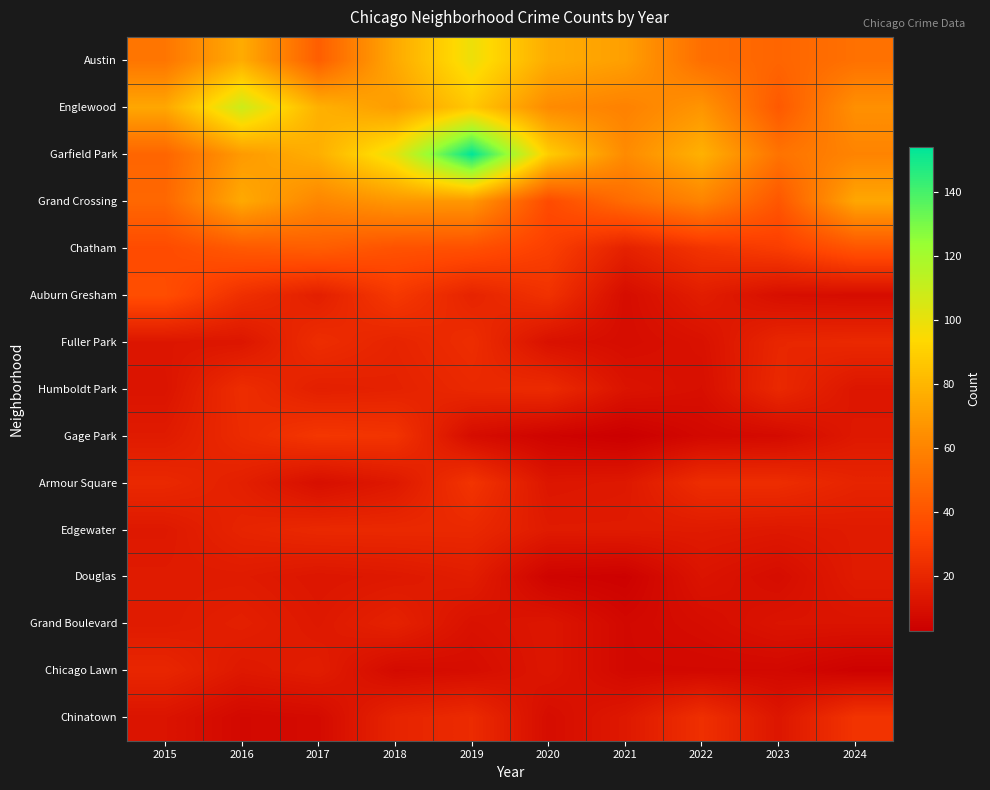

At which category does the chart reach its peak across all series?

2019